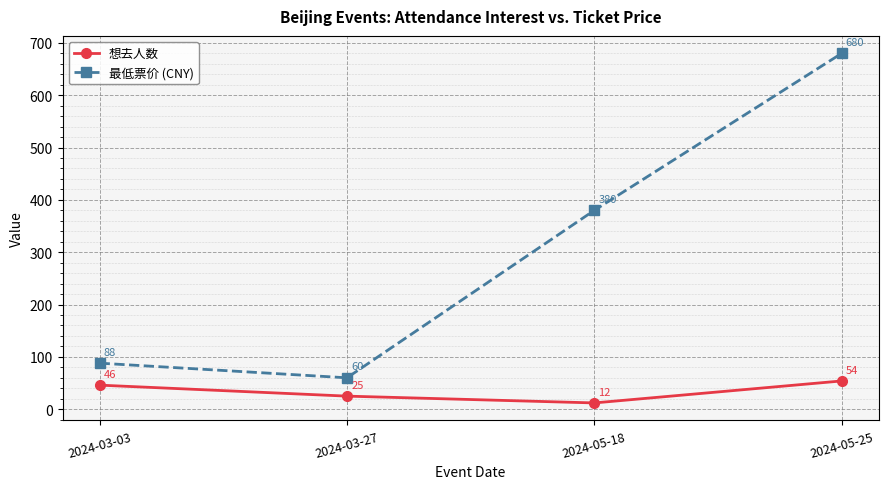

Which category has the lowest value in the 最低票价 (CNY) series?

2024-03-27